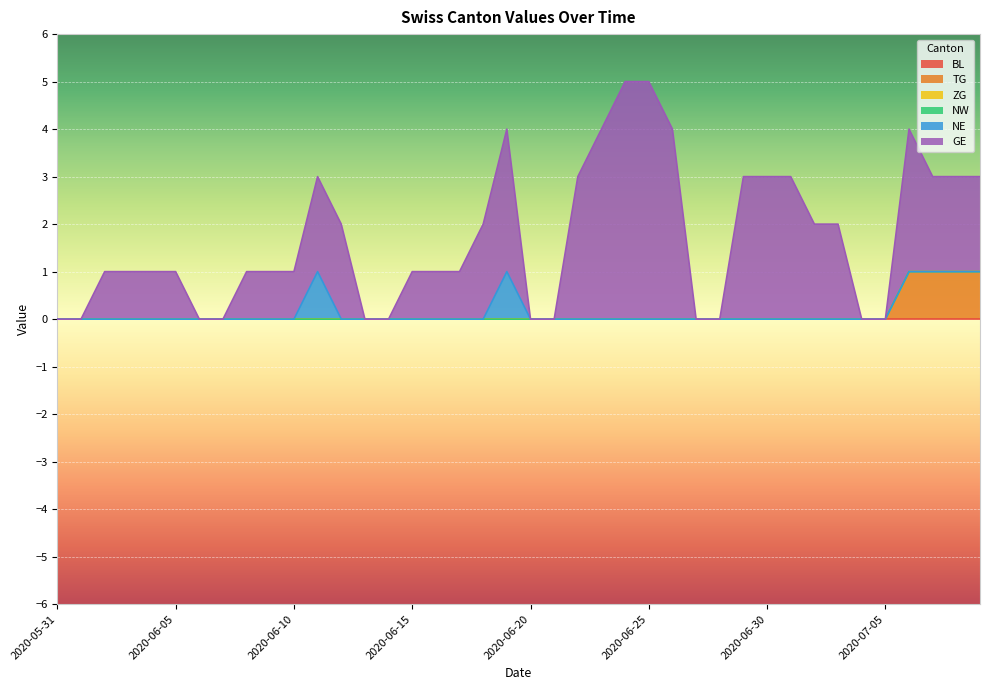

Count the GE values in the range 0 to 3.

36